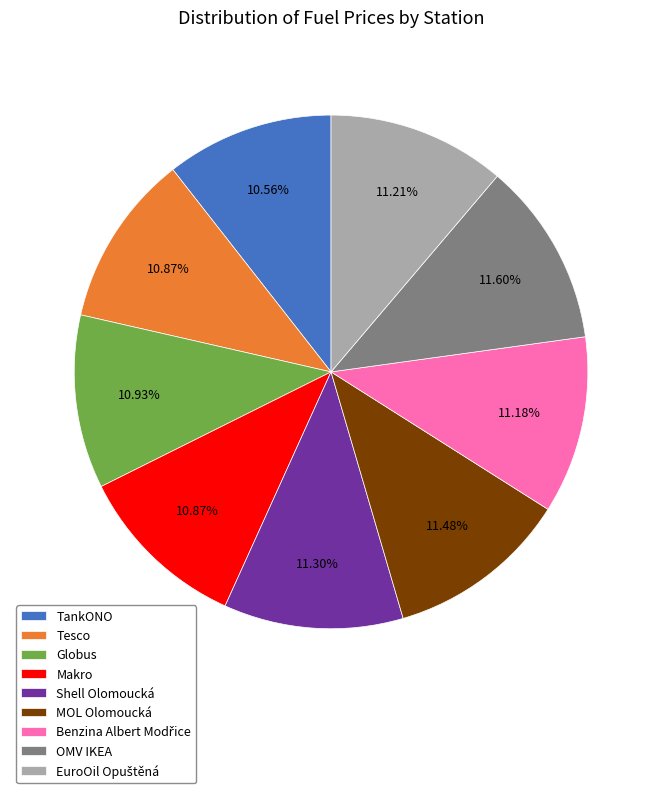

Does OMV IKEA account for over 50% of the chart?

No